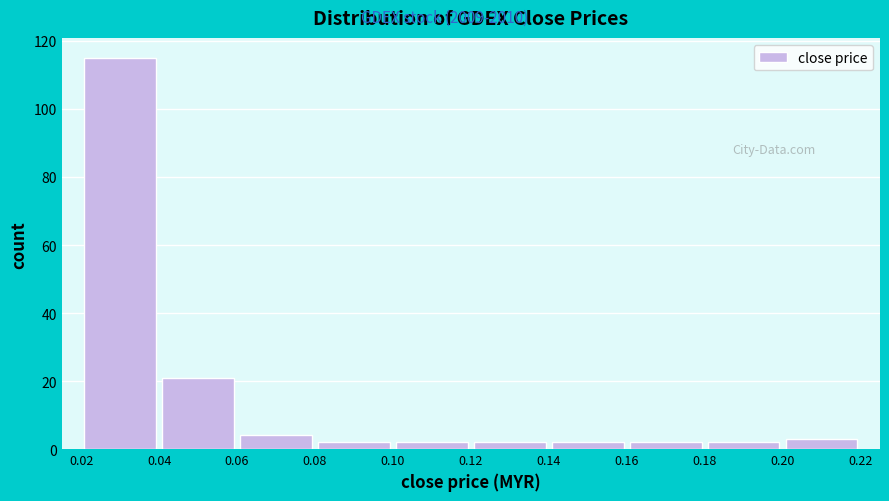

Reading left to right, list every bar in this chart as the range it spans on the x-axis followed by its height. The values are not printed on the chart, so give them approximately, as read against the axis.

0.02 to 0.04: 116
0.04 to 0.06: 22
0.06 to 0.08: 4
0.08 to 0.10: 2
0.10 to 0.12: 2
0.12 to 0.14: 2
0.14 to 0.16: 2
0.16 to 0.18: 2
0.18 to 0.20: 2
0.20 to 0.22: 4